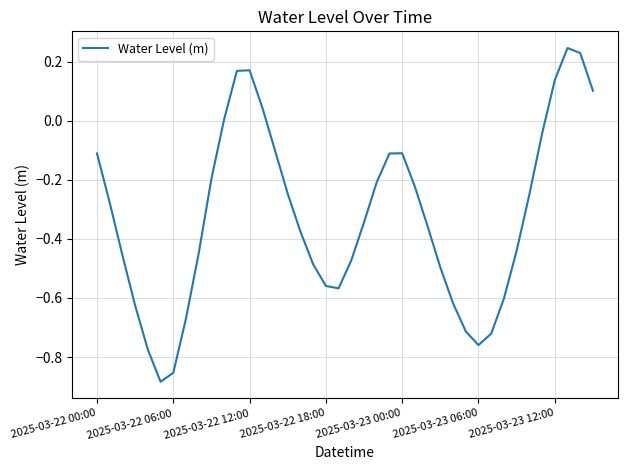

What is the difference between the maximum and minimum values?

1.1